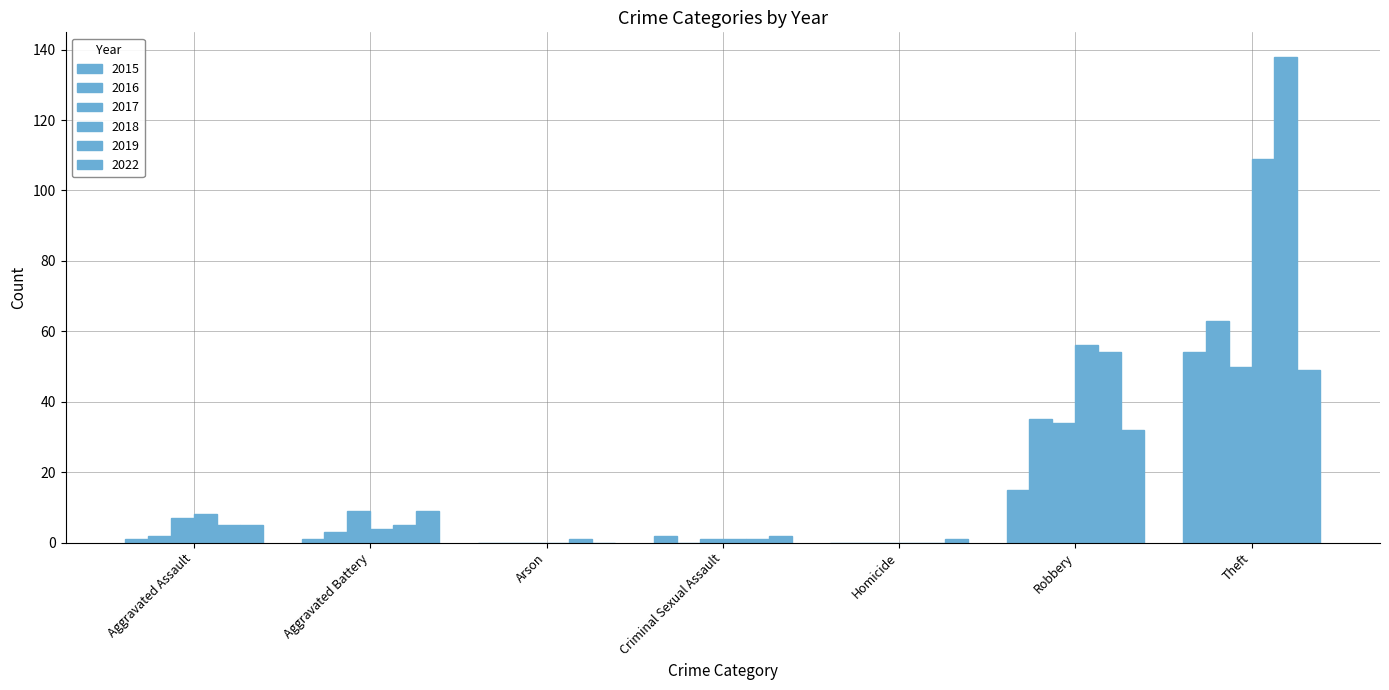

How many categories are shown in the chart?

7